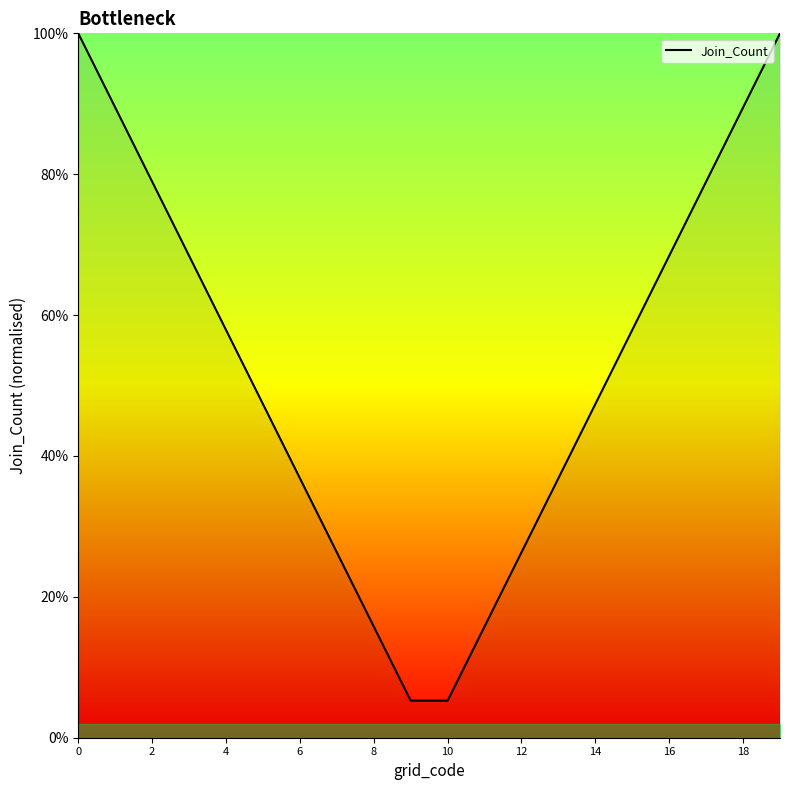

What is the difference between the maximum and minimum values?

0.9